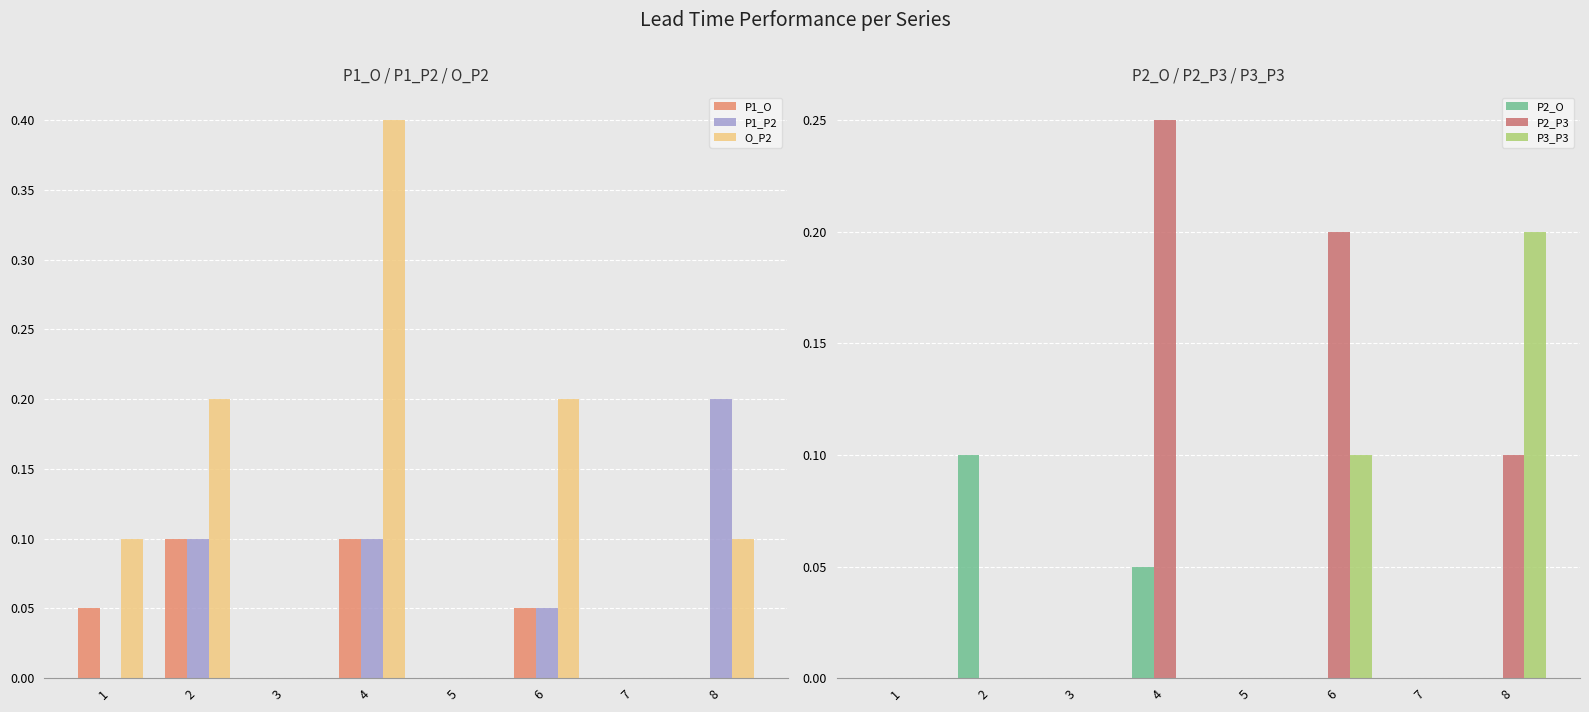

Count the O_P2 values in the range 0 to 1.

8